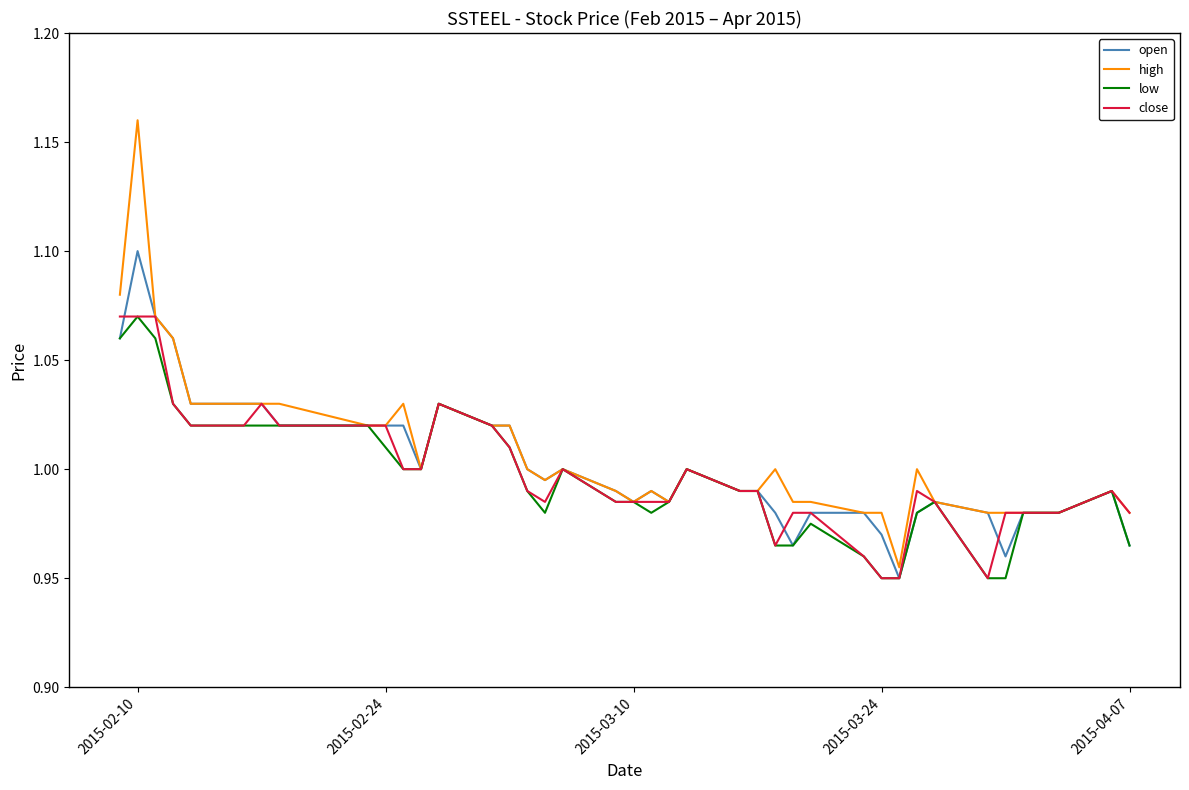

Which series has the largest range (max minus min)?

high